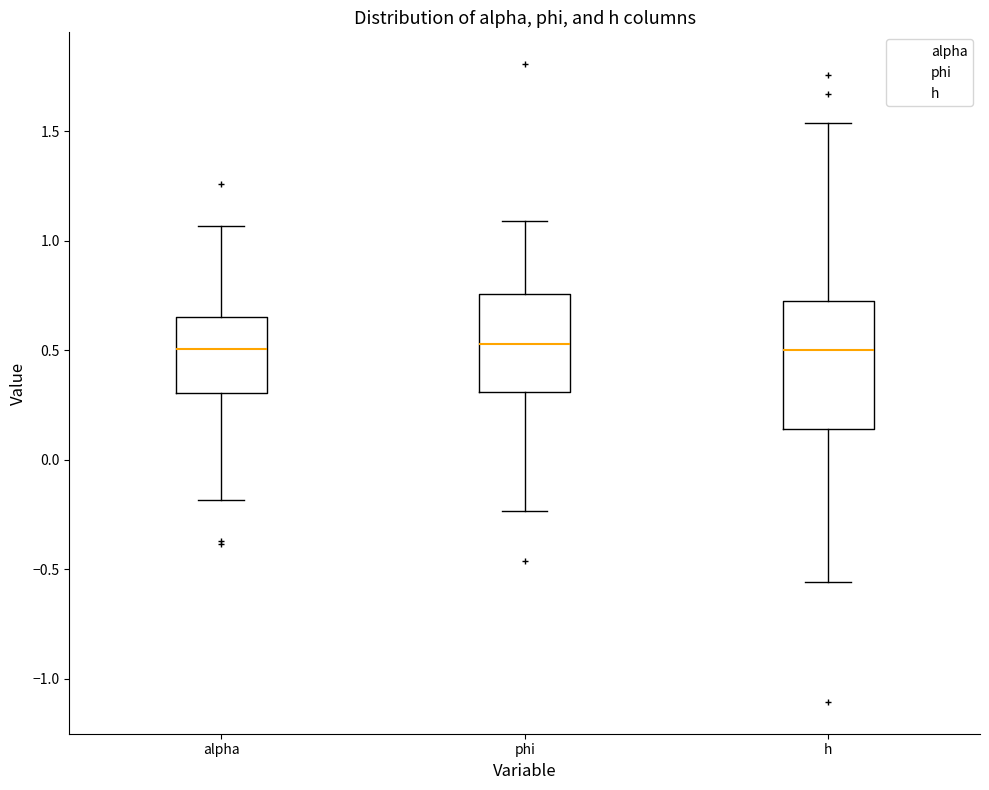

Where does the upper whisker of the box for phi end on the y-axis? The values are not printed on the chart, so give them approximately, as read against the axis.

1.10